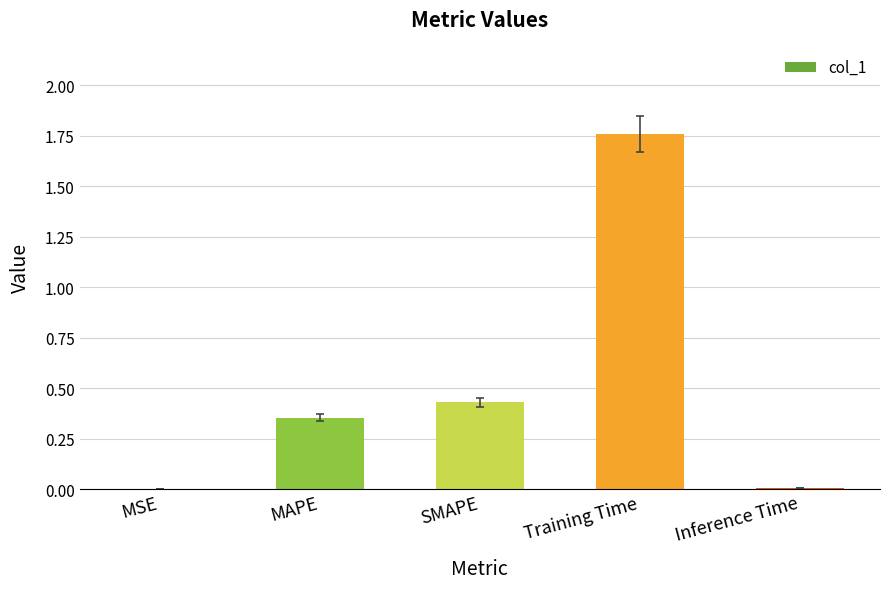

What is the change in value from MSE to MAPE?

+0.4